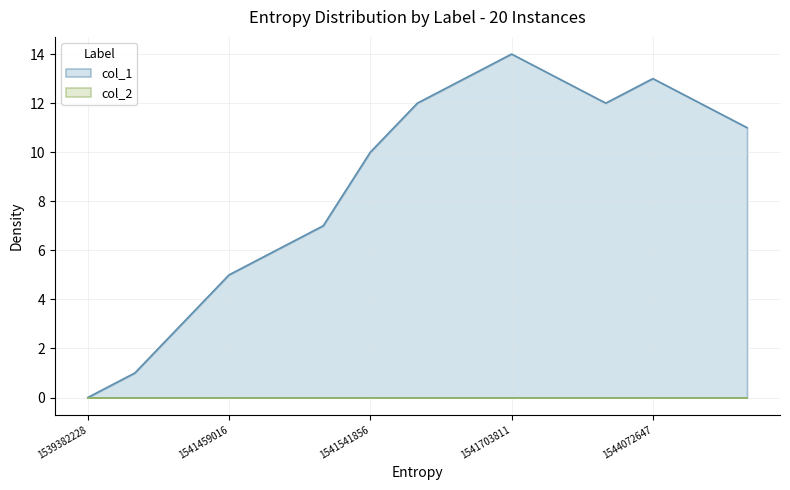

What is the average value?

9